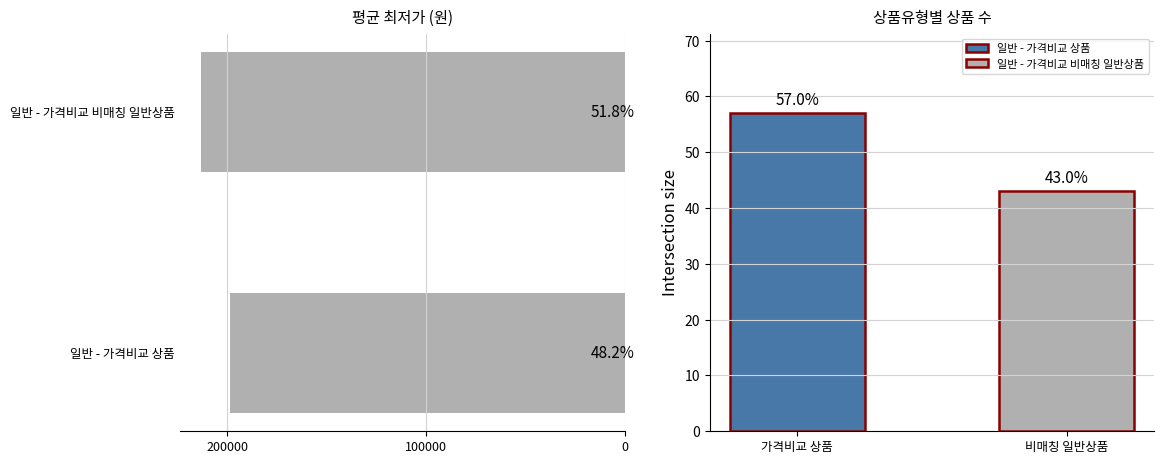

Between 일반 - 가격비교 비매칭 일반상품 and 일반 - 가격비교 상품, which is larger?

일반 - 가격비교 비매칭 일반상품